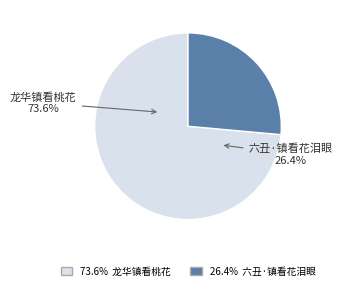

Does 龙华镇看桃花 represent more than half of the total?

Yes